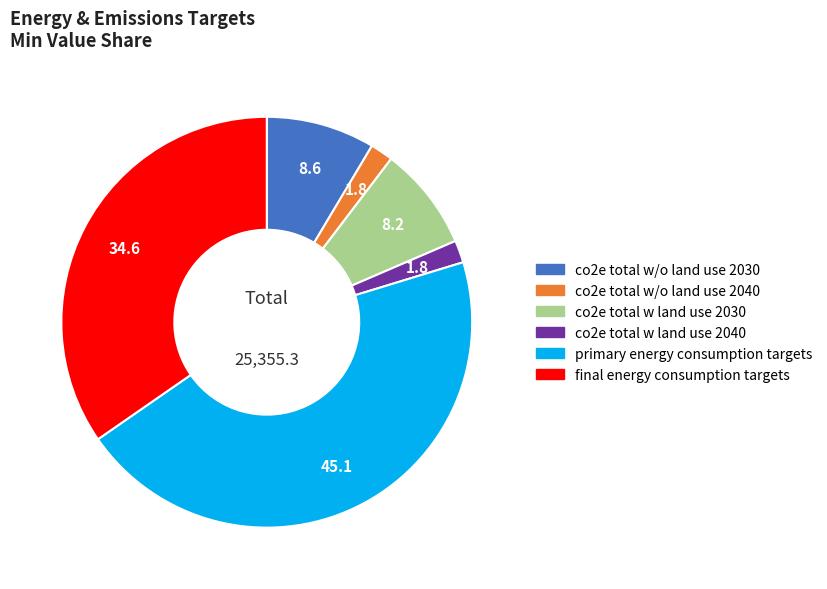

Is there any slice that represents more than half of the pie?

No